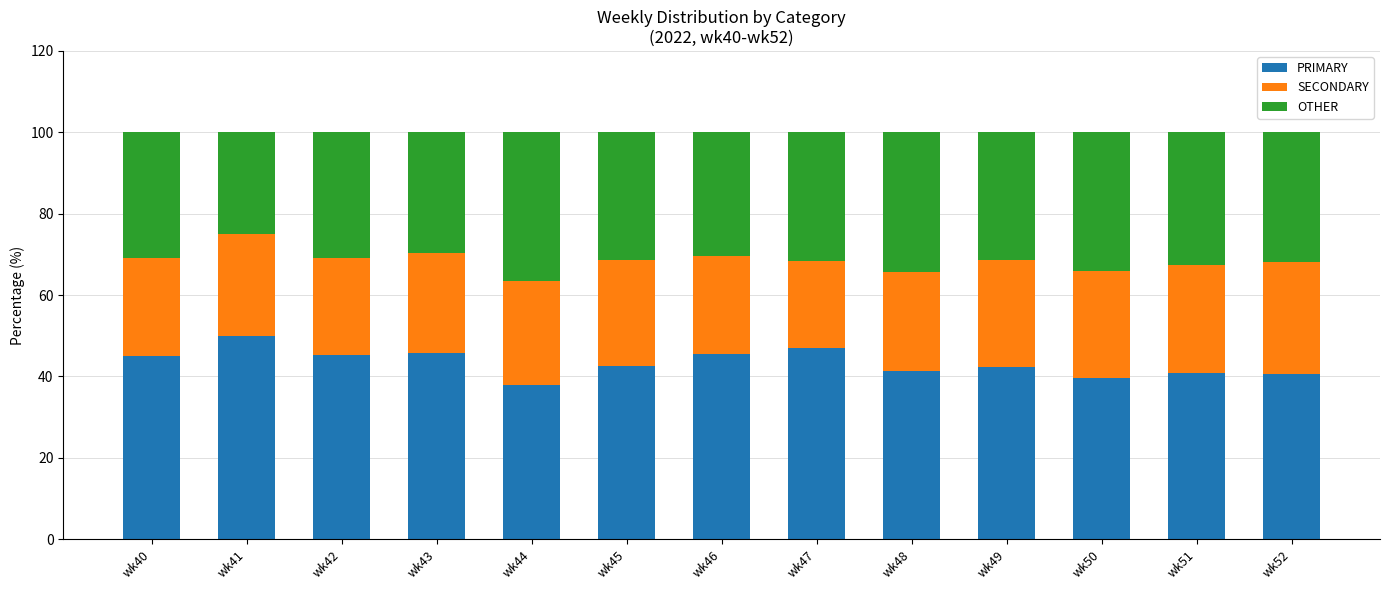

What is the value of the PRIMARY bar at the 1st from the left?

44.9